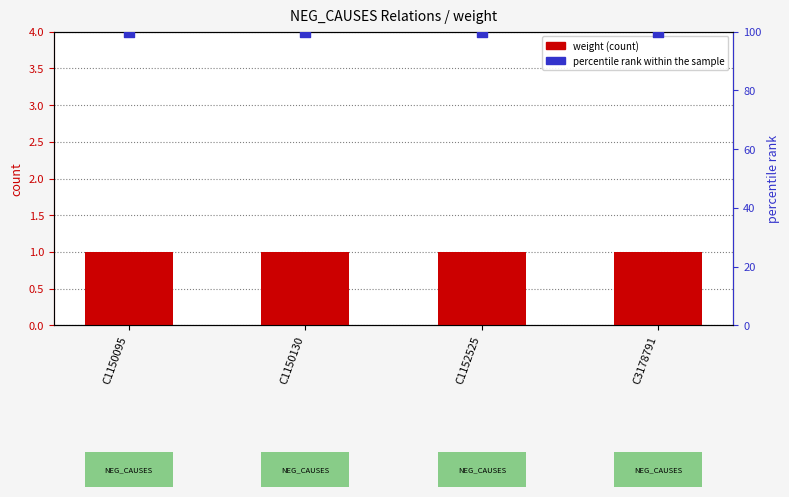

At which category is the sum across all series the highest?

C1150095